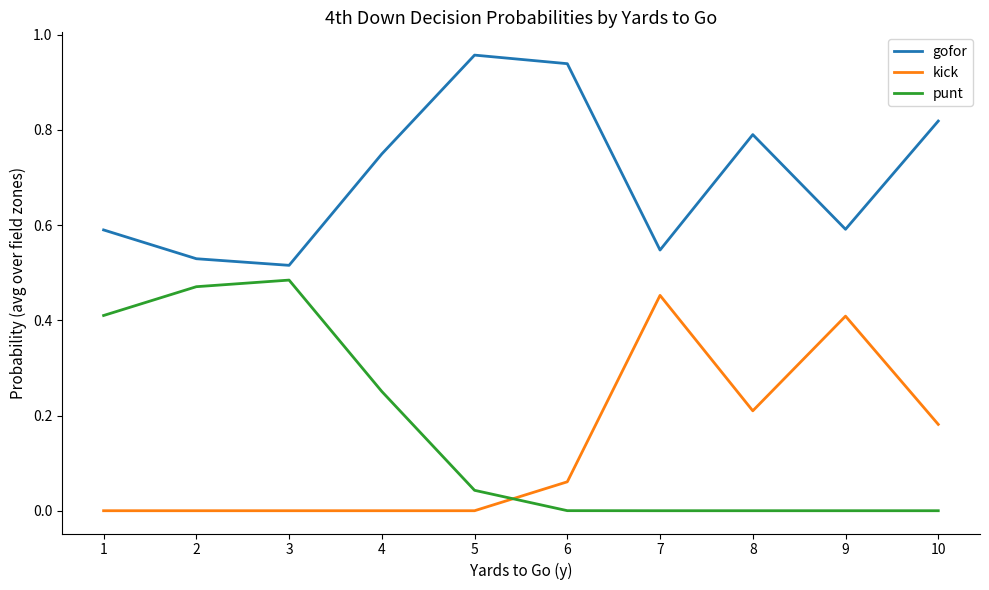

How many interior local valleys does the gofor series have?

3